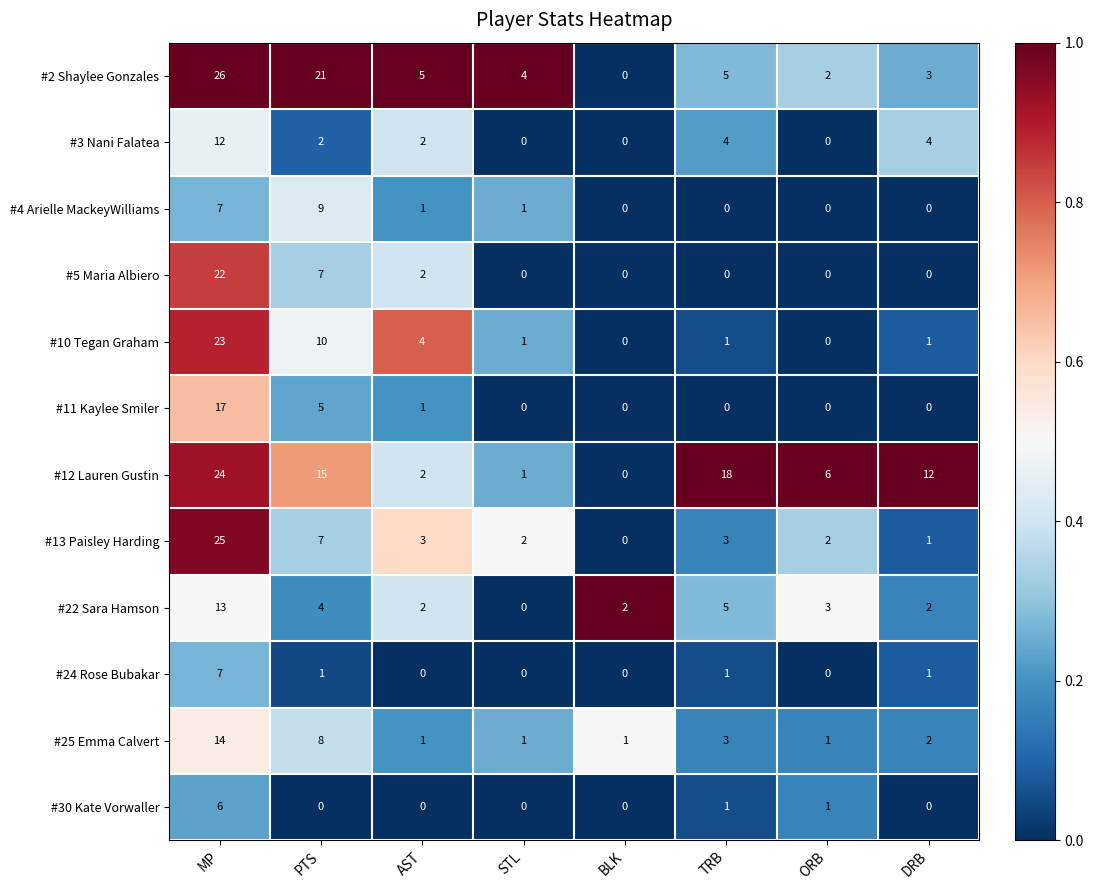

The value of #30 Kate Vorwaller at TRB is 2. True or false?

False